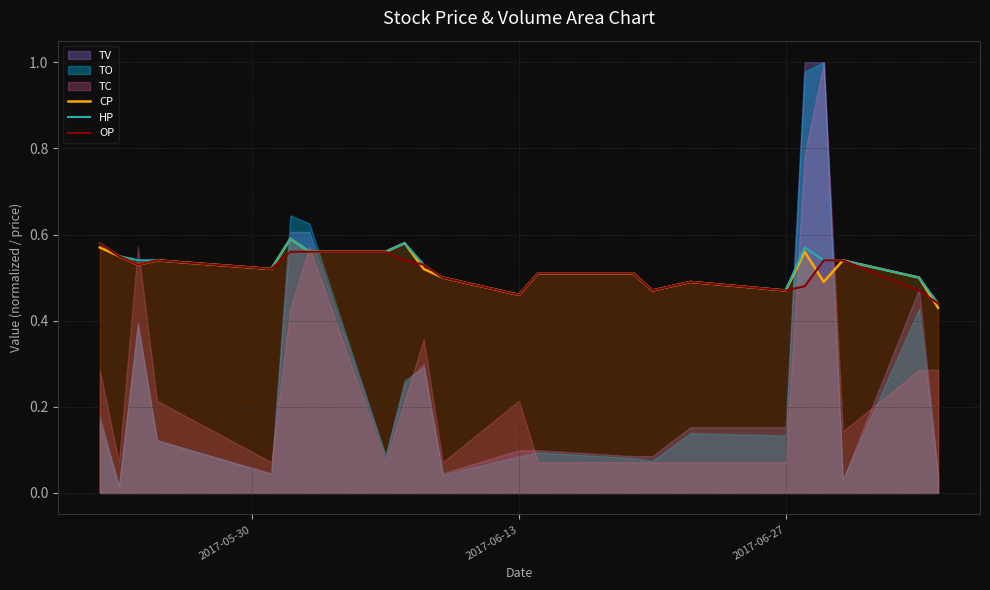

True or false: OP and HP intersect in this chart.

False